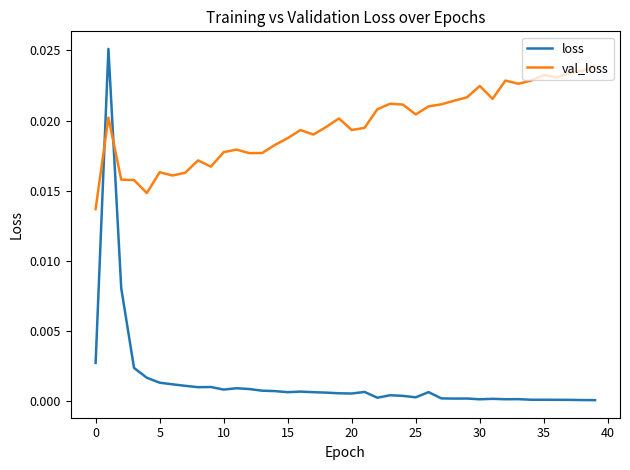

Which series has the largest range (max minus min)?

loss